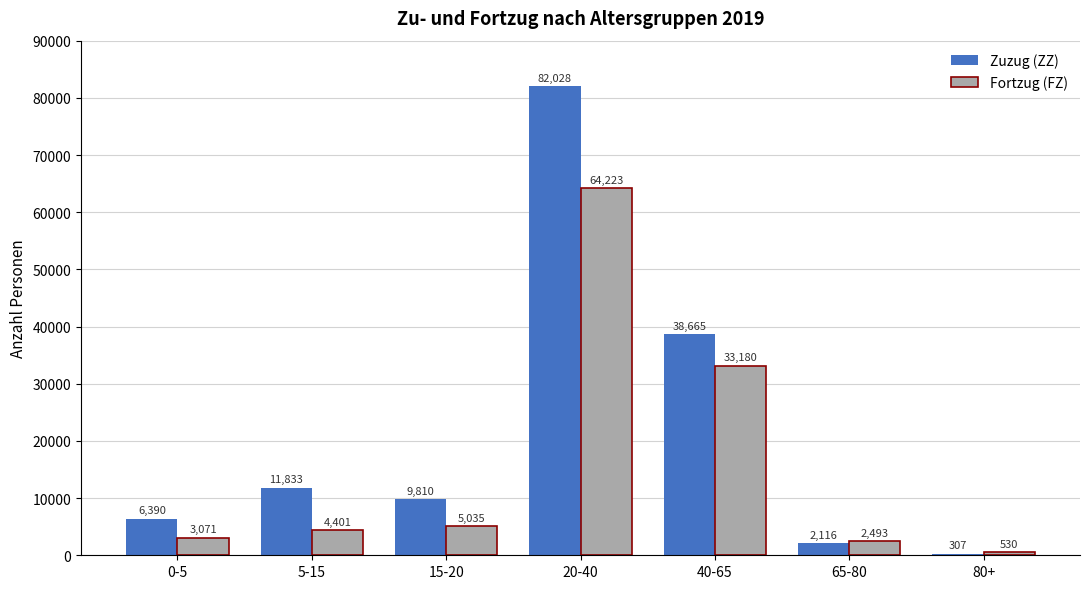

Reading left to right, transcribe all the data shown in this chart.

Zuzug (ZZ): 6390	11833	9810	82028	38665	2116	307
Fortzug (FZ): 3071	4401	5035	64223	33180	2493	530